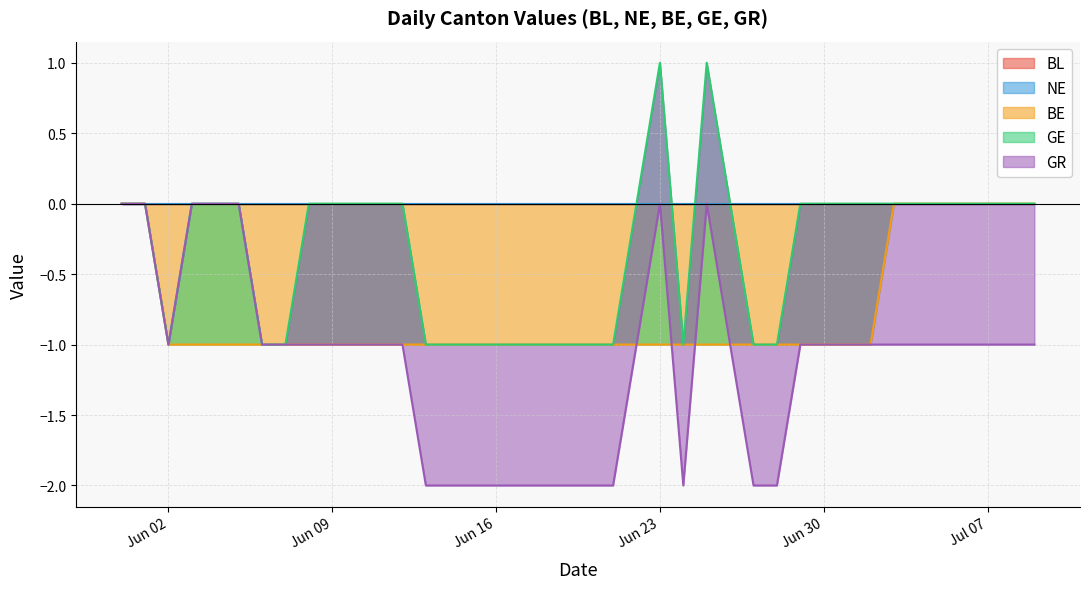

What position from the right is 2020-06-27?

13